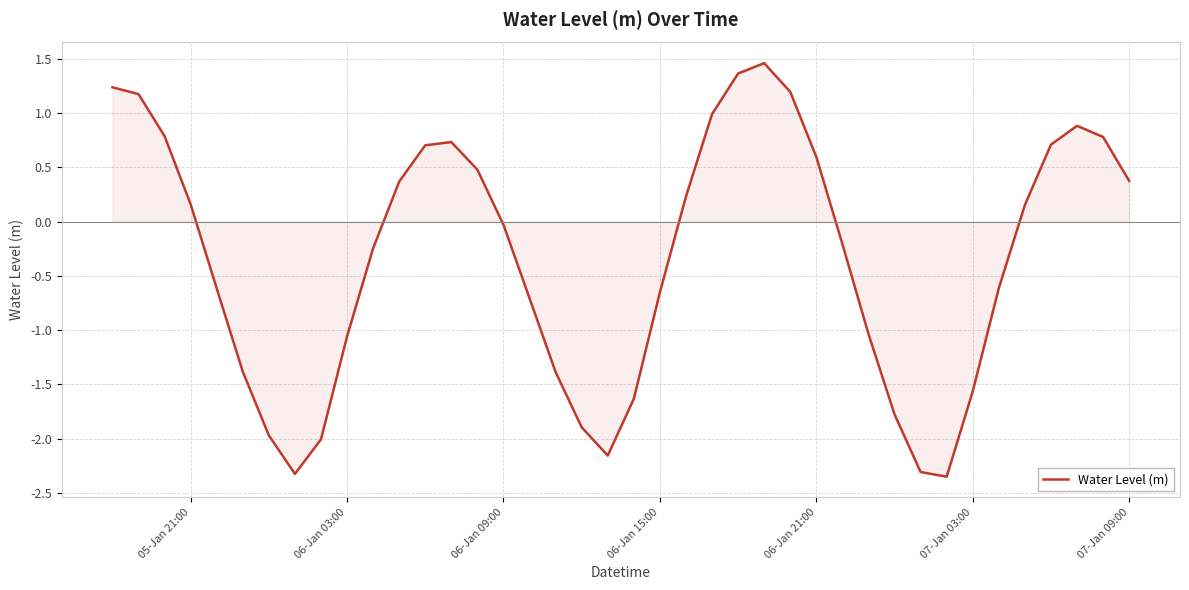

Reading left to right, what are all the values shown in this chart?

1.2	1.2	0.8	0.2	-0.6	-1.4	-2.0	-2.3	-2.0	-1.1	-0.2	0.4	0.7	0.7	0.5	-0.0	-0.7	-1.4	-1.9	-2.2	-1.6	-0.7	0.2	1.0	1.4	1.5	1.2	0.6	-0.2	-1.0	-1.8	-2.3	-2.3	-1.6	-0.6	0.2	0.7	0.9	0.8	0.4